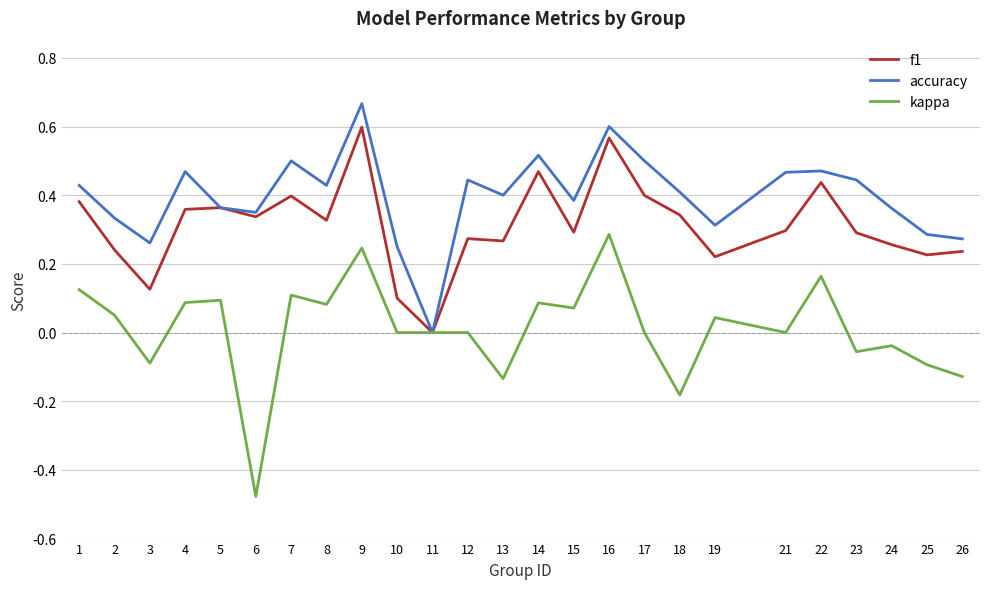

What is the total value across all series at 1?

0.9